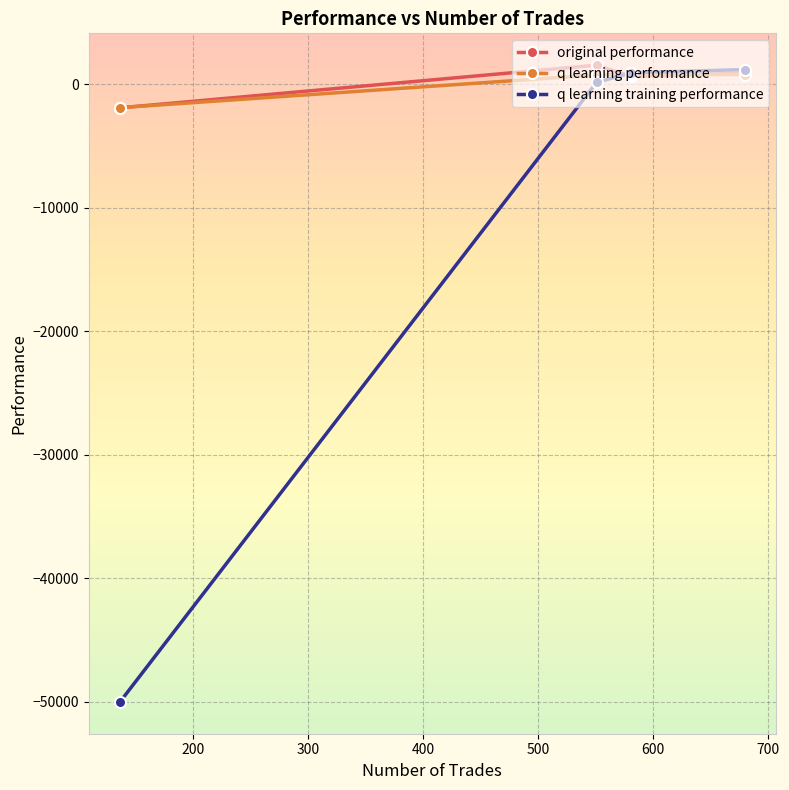

What is the value of the original performance point at the 2nd from the left?

1548.0